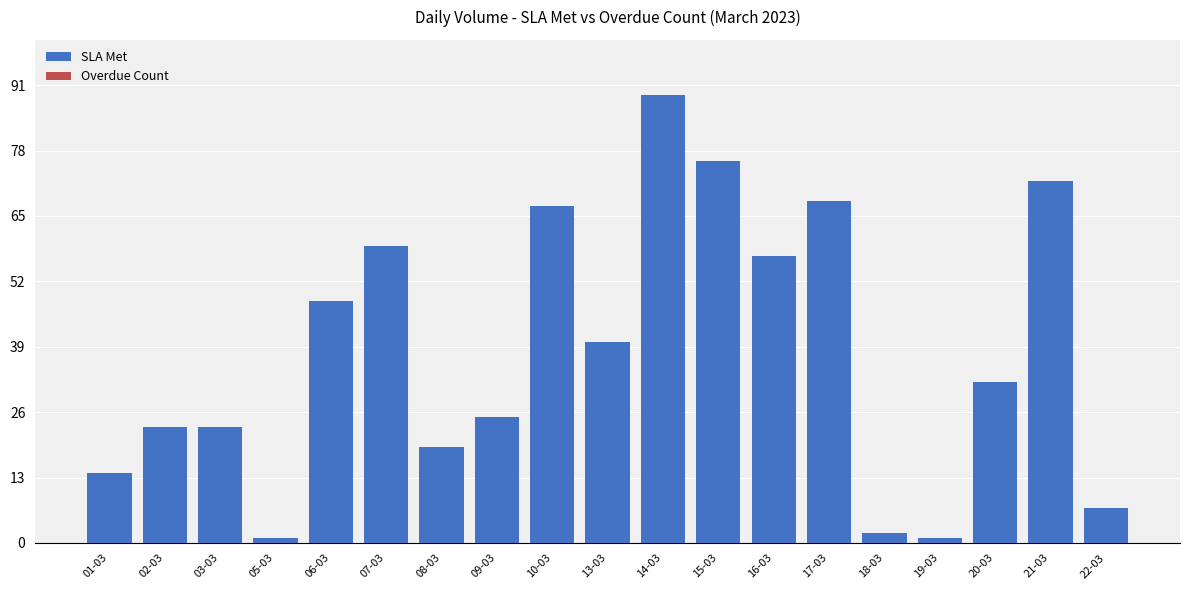

What is the label of the 15th bar from the right?

06-03